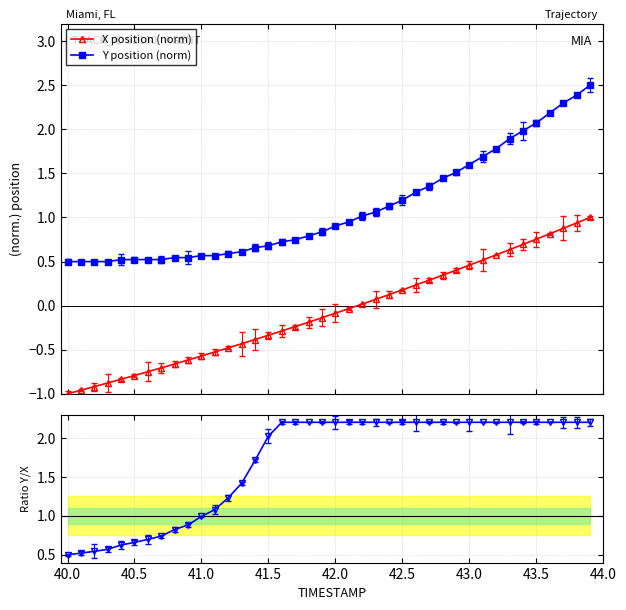

What is the maximum value for Y position (norm)?

2.5